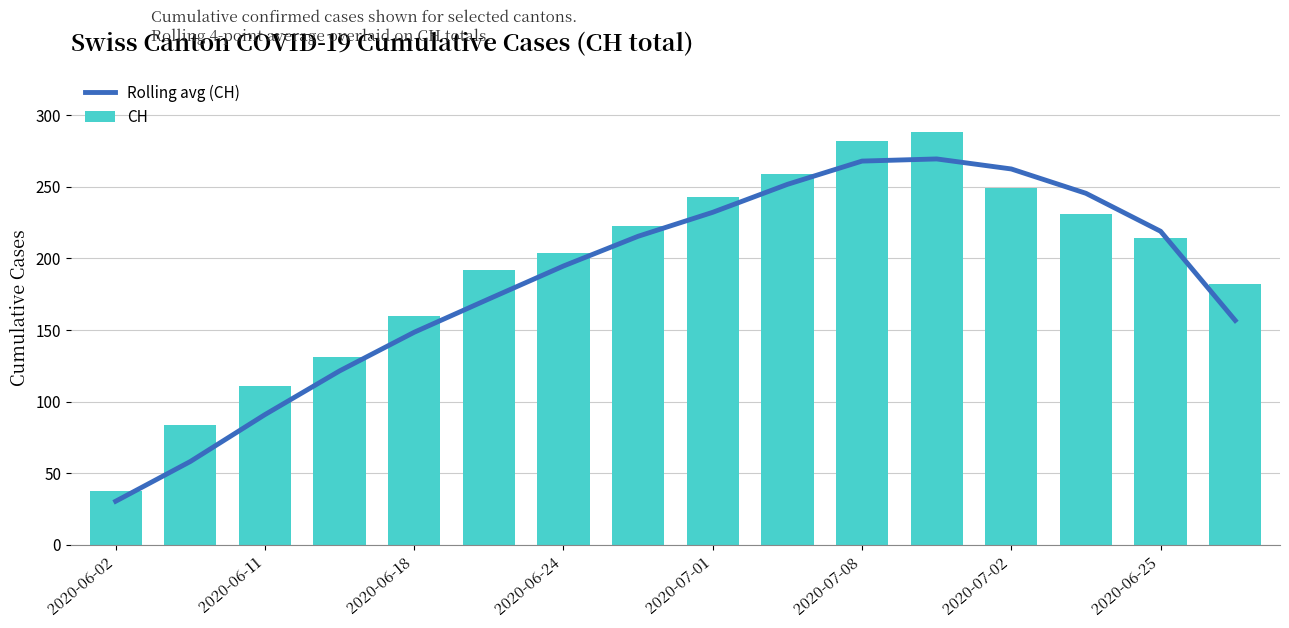

What are all the series names shown in the legend?

Rolling avg (CH), CH